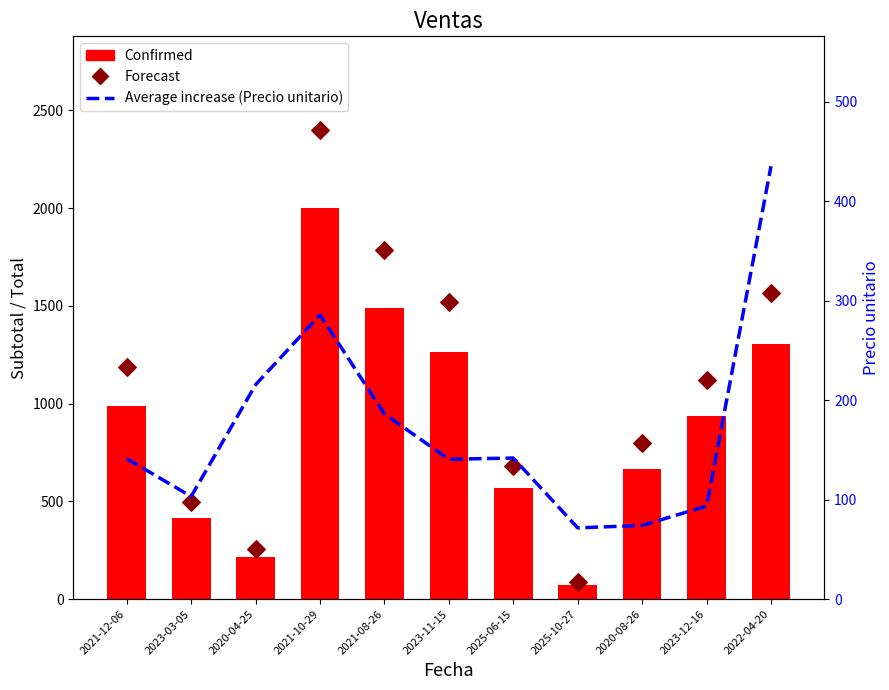

Which series has the largest Y range (max minus min)?

Forecast